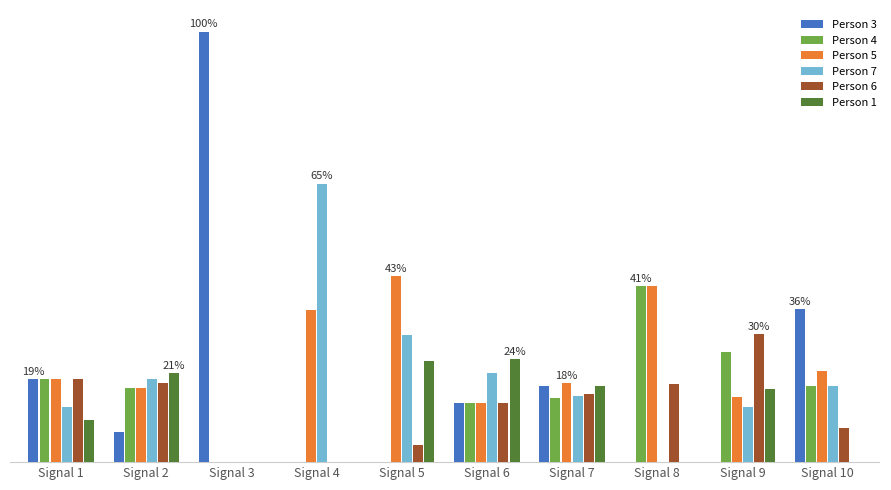

What is the maximum value shown in the chart?

100.0